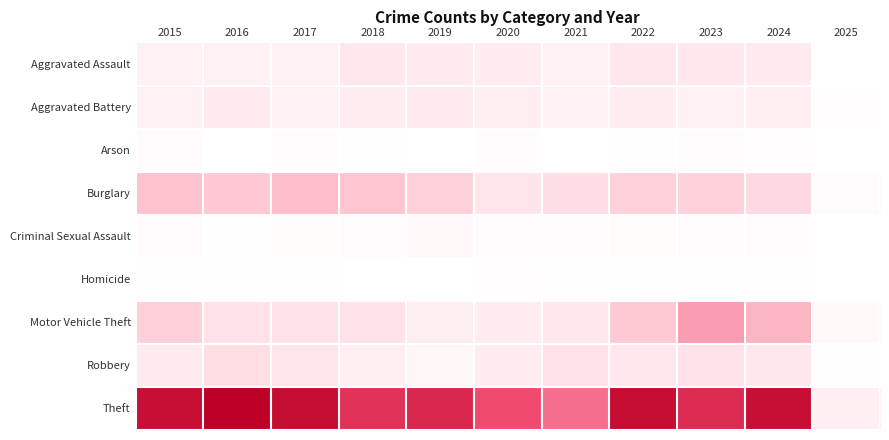

What is the total value across all series at 2024?

724